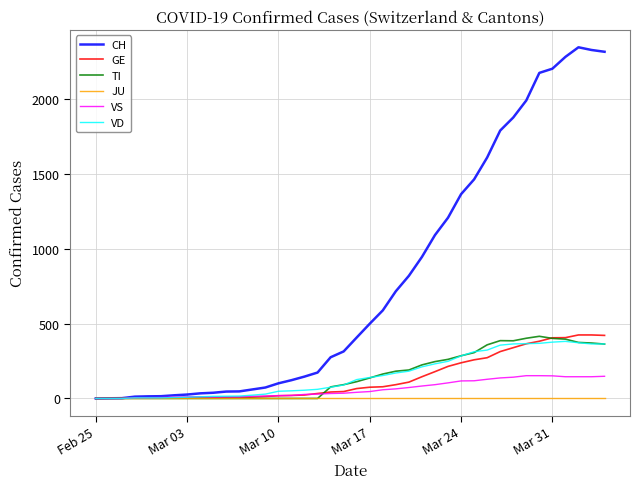

What is the maximum value shown in the chart?

2345